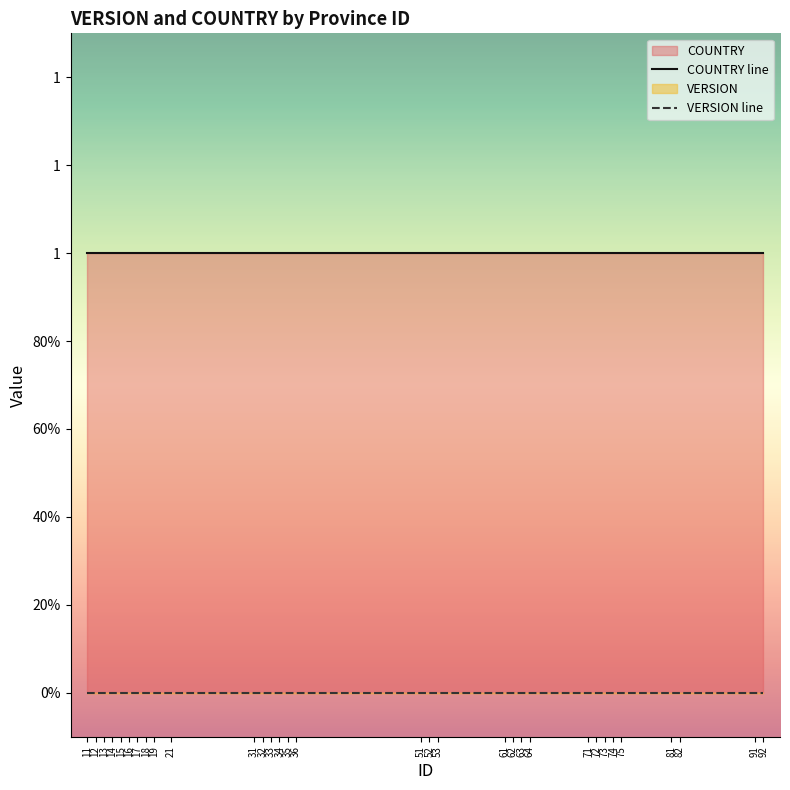

What is the average value of the COUNTRY line series?

1